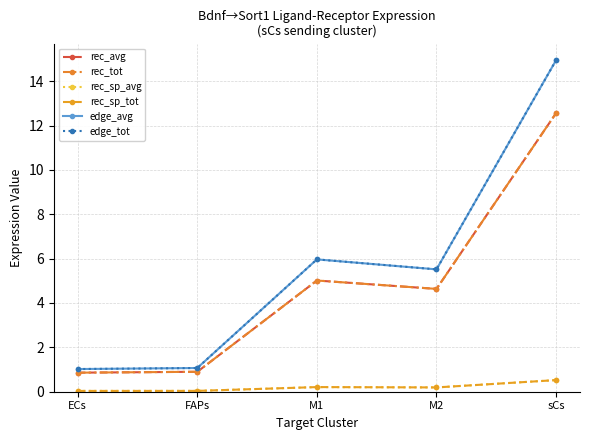

Reading right to left, transcribe all the data shown in this chart.

rec_avg: 12.6	4.6	5.0	0.9	0.9
rec_tot: 12.6	4.6	5.0	0.9	0.9
rec_sp_avg: 0.5	0.2	0.2	0.0	0.0
rec_sp_tot: 0.5	0.2	0.2	0.0	0.0
edge_avg: 14.9	5.5	6.0	1.1	1.0
edge_tot: 14.9	5.5	6.0	1.1	1.0